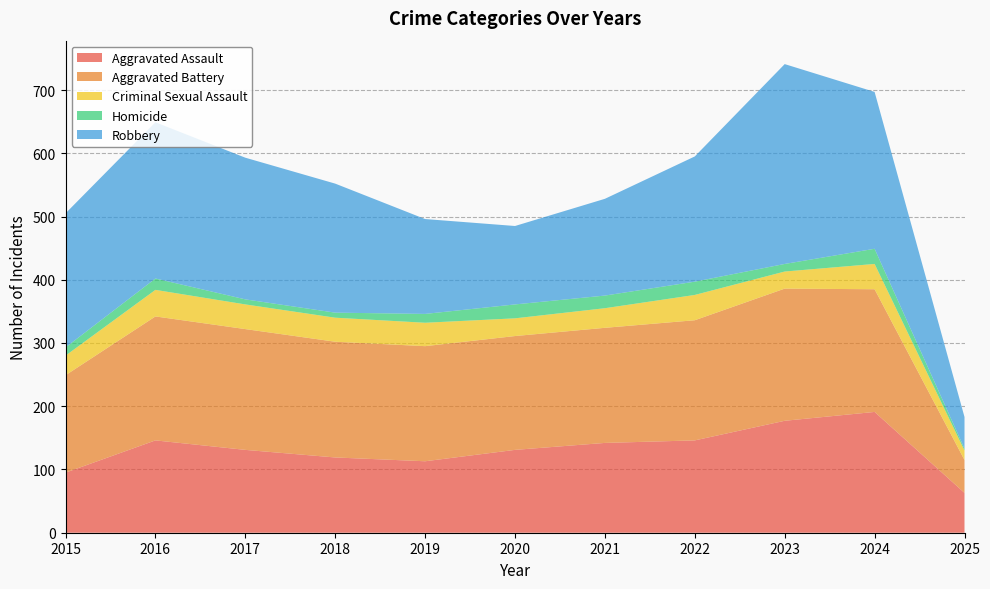

Reading left to right, transcribe all the data shown in this chart.

Aggravated Assault: 2015=95	2016=146	2017=131	2018=119	2019=113	2020=131	2021=142	2022=146	2023=177	2024=191	2025=63
Aggravated Battery: 2015=154	2016=196	2017=191	2018=183	2019=182	2020=180	2021=182	2022=190	2023=209	2024=194	2025=52
Criminal Sexual Assault: 2015=31	2016=42	2017=39	2018=38	2019=37	2020=28	2021=31	2022=40	2023=27	2024=40	2025=15
Homicide: 2015=13	2016=18	2017=8	2018=8	2019=14	2020=22	2021=20	2022=21	2023=12	2024=24	2025=3
Robbery: 2015=212	2016=247	2017=224	2018=204	2019=150	2020=124	2021=153	2022=198	2023=316	2024=248	2025=50